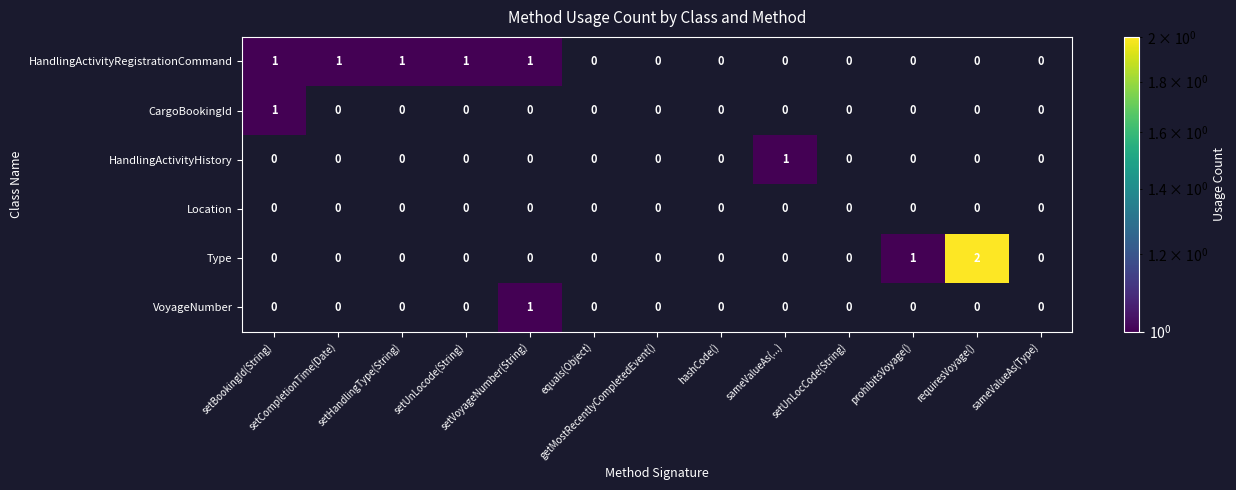

Rank the series at setVoyageNumber(String) from lowest to highest value.

HandlingActivityRegistrationCommand, CargoBookingId, HandlingActivityHistory, Location, Type, VoyageNumber